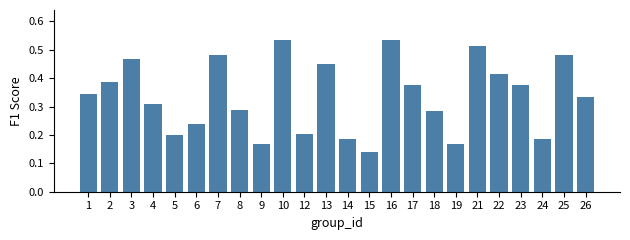

True or false: the data shows 0.6 at 26.

False